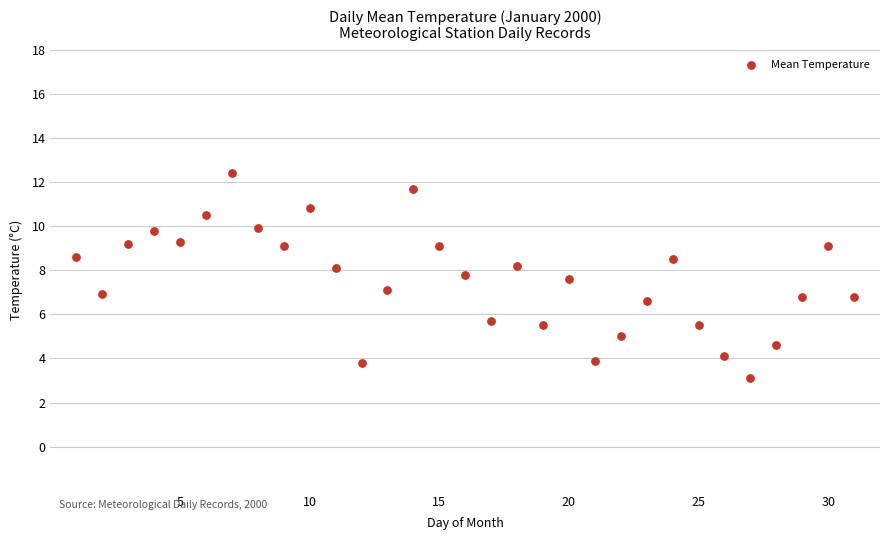

What is the range of X values (max minus min)?

30.0